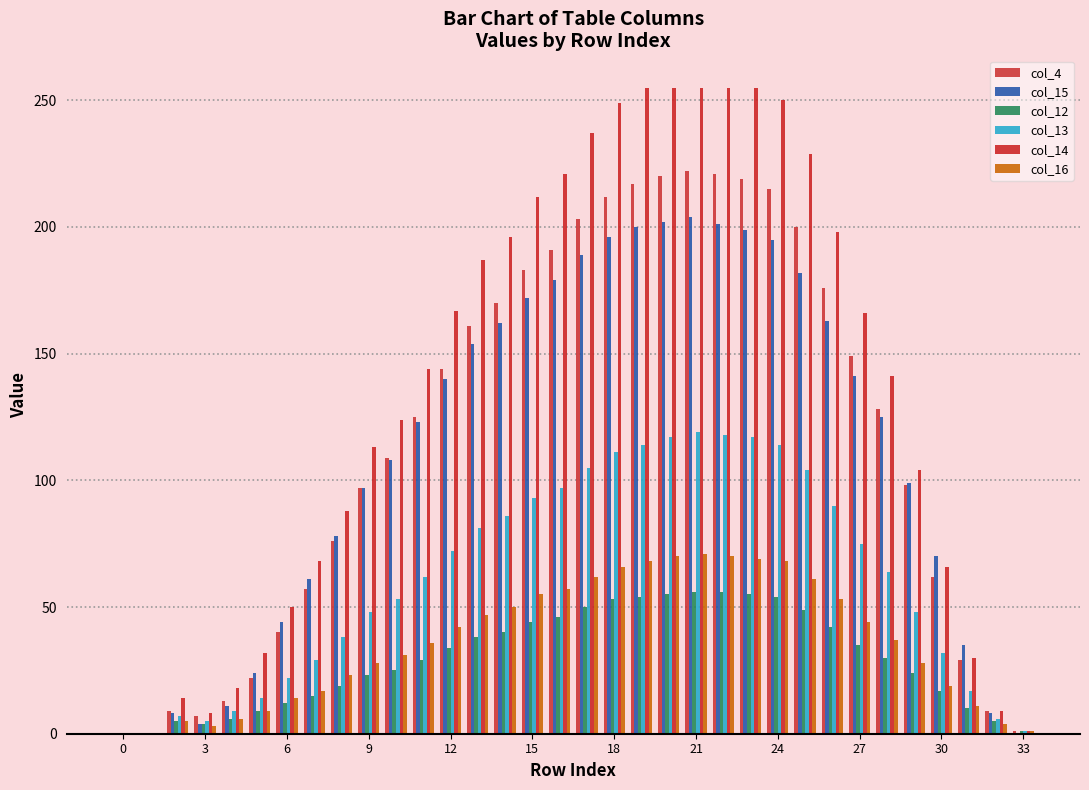

At how many categories does at least one series exceed 18?

27